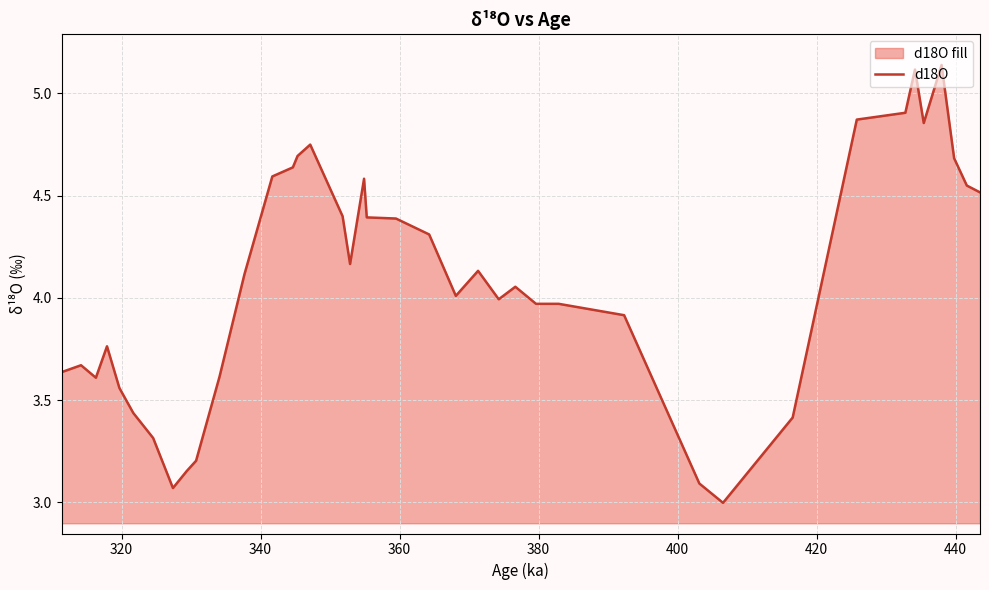

What is the smallest value displayed?

3.0